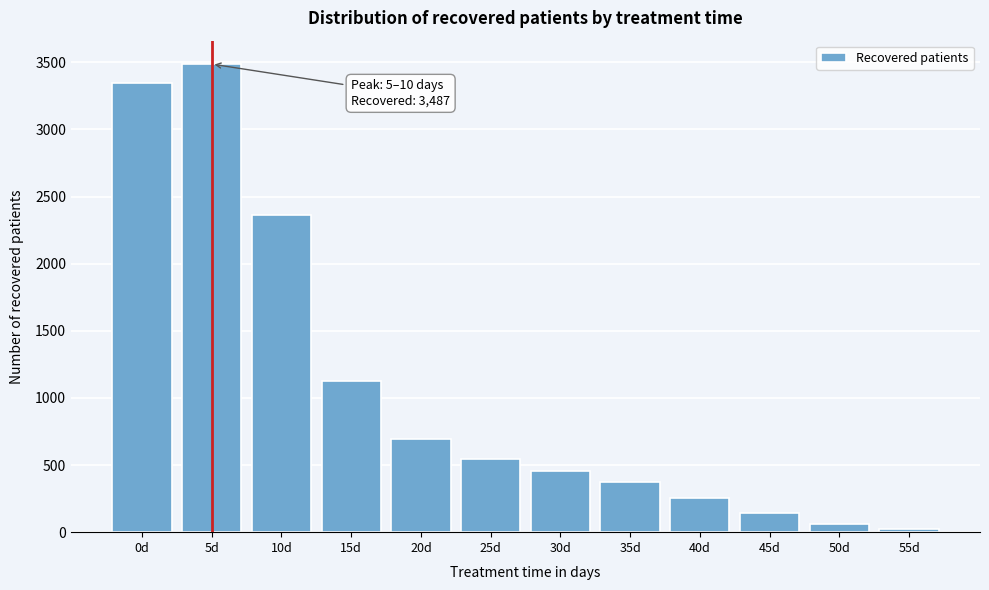

Reading left to right, list all the values displayed in this chart.

0d=3346	5d=3487	10d=2366	15d=1127	20d=693	25d=544	30d=458	35d=374	40d=255	45d=143	50d=63	55d=20